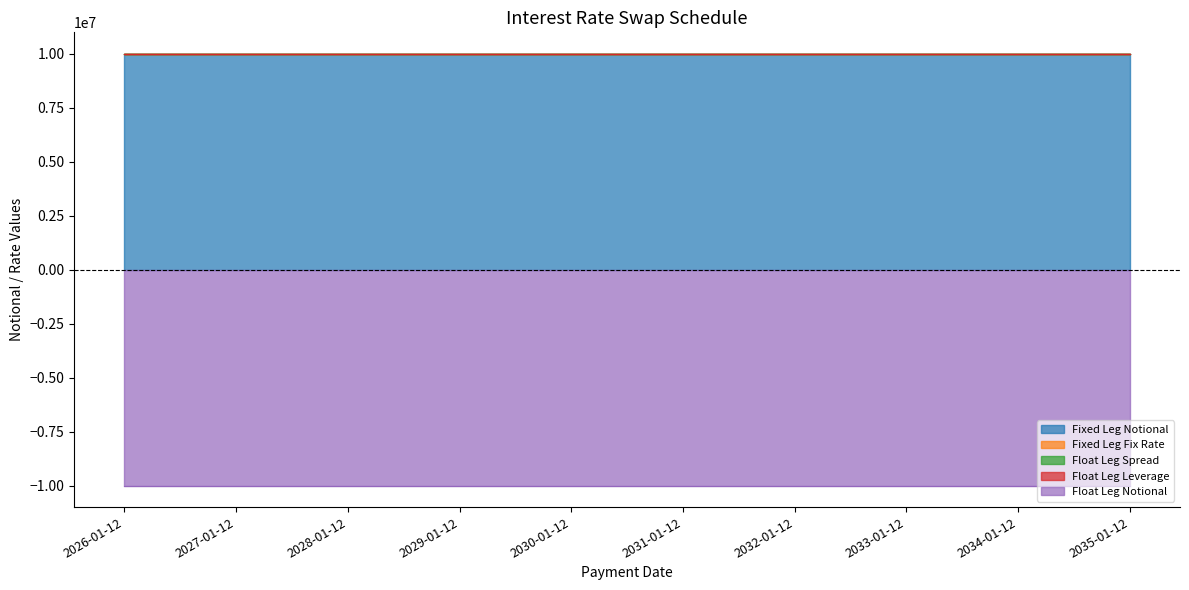

What is the difference between the highest and lowest values at 2026-01-12?

20000000.0